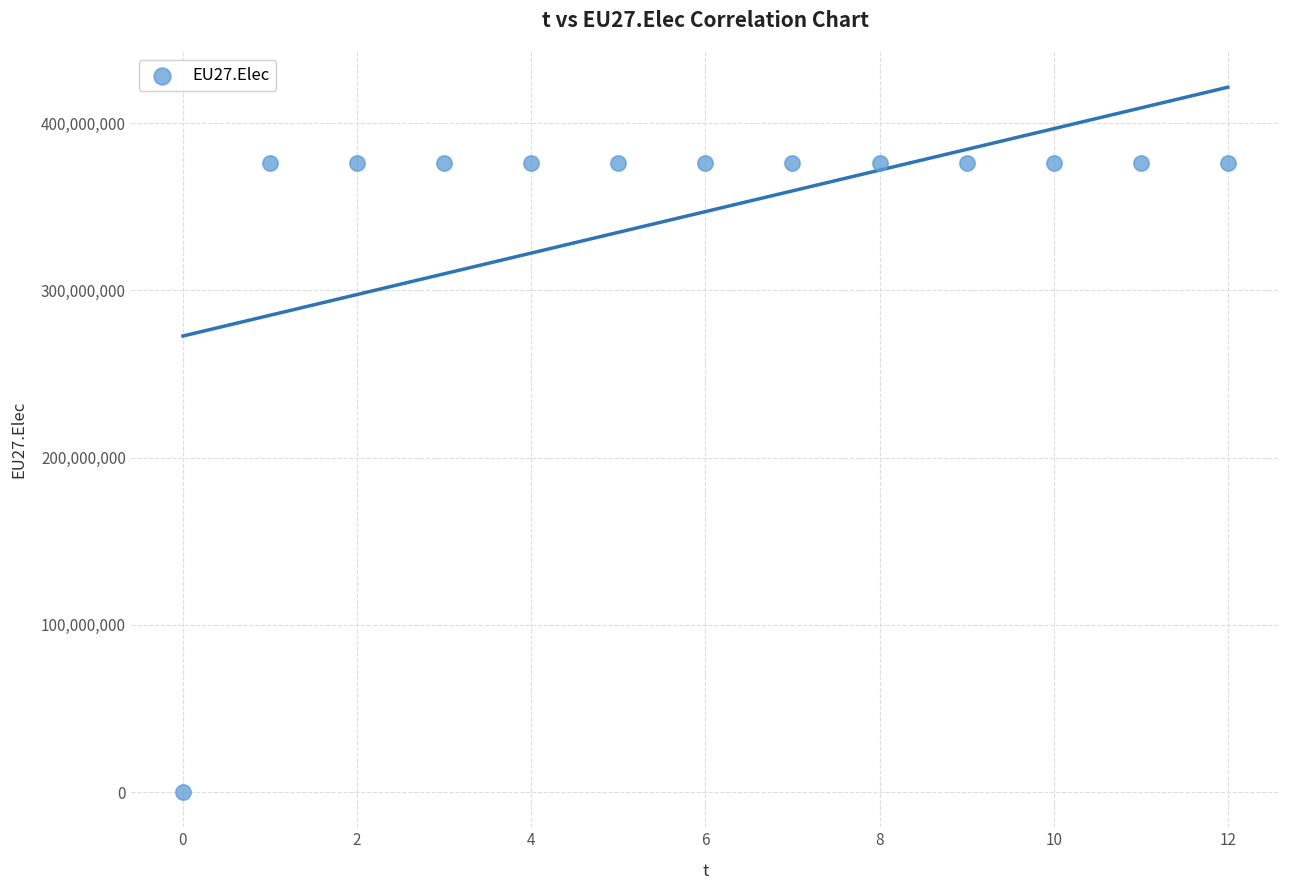

What is the range of Y values (max minus min)?

376098958